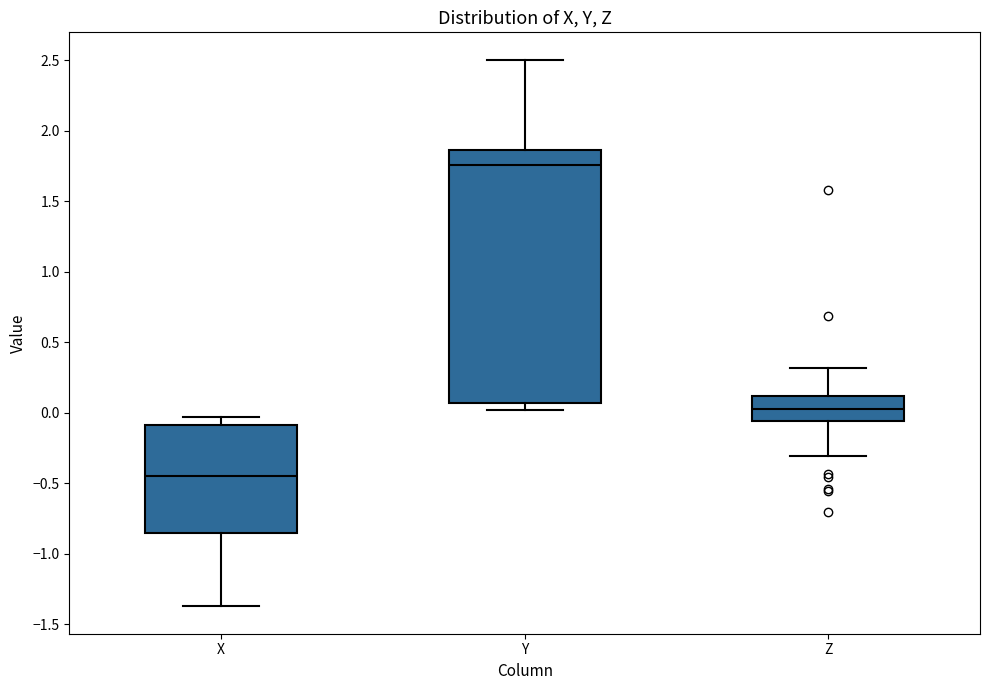

Where is the upper edge of the box for Z on the y-axis? The values are not printed on the chart, so give them approximately, as read against the axis.

0.10